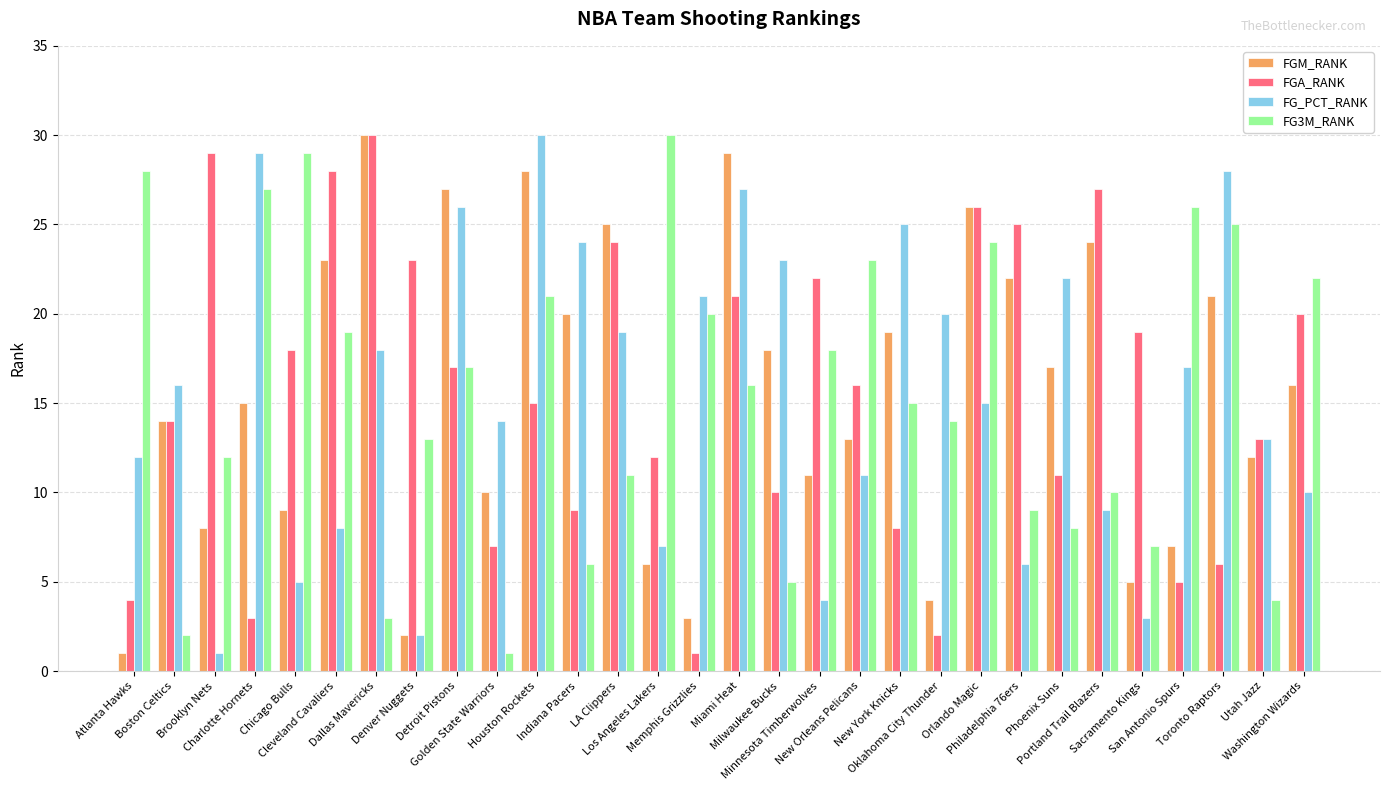

What is the maximum value for FGA_RANK?

30